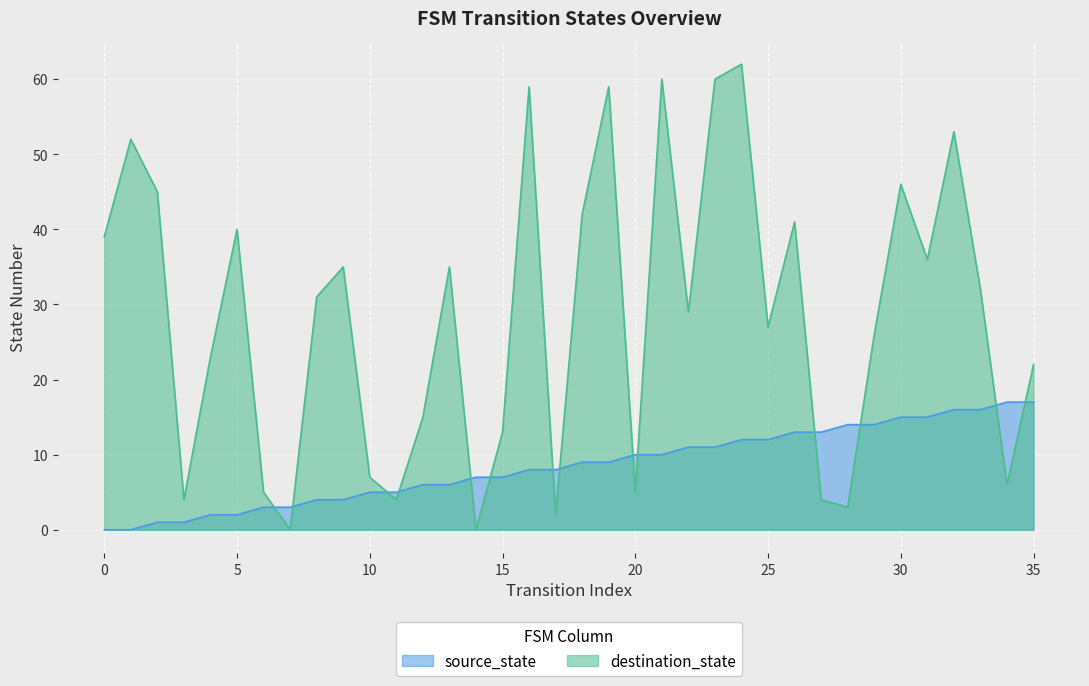

True or false: source_state has a value of 20 at 31.

False